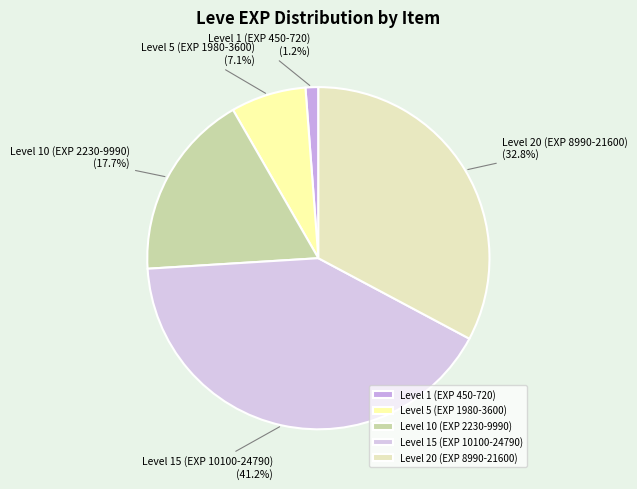

Combined, do Level 1 (EXP 450-720) and Level 20 (EXP 8990-21600) account for over 50%?

No